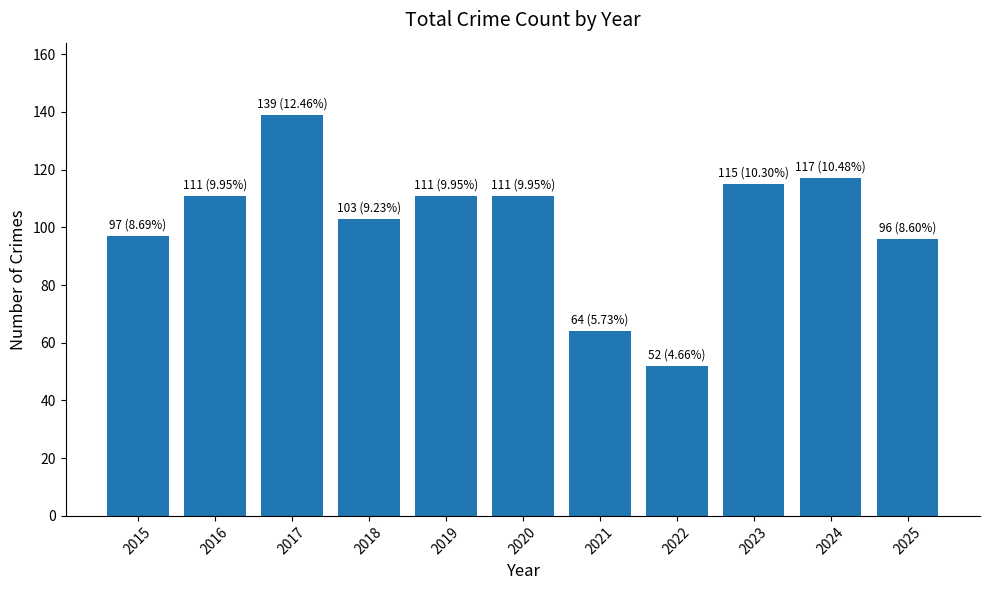

What is the difference between the maximum and second lowest values?

75